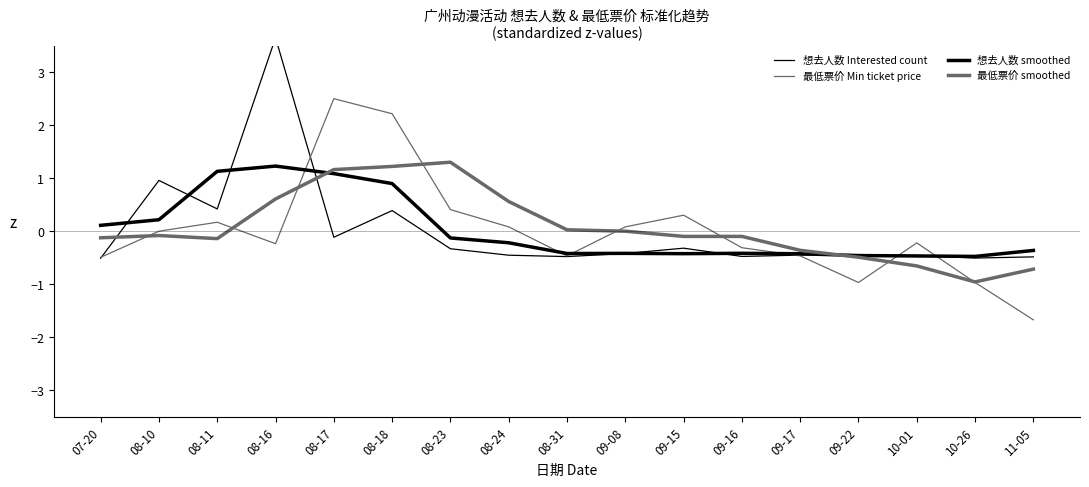

What is the label of the 5th point from the right?

09-17